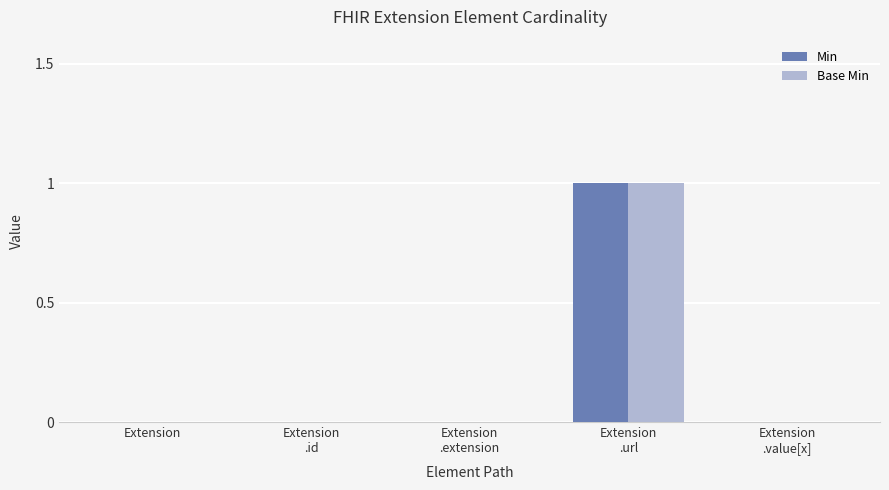

Is it true that Min equals 0 at Extension?

True